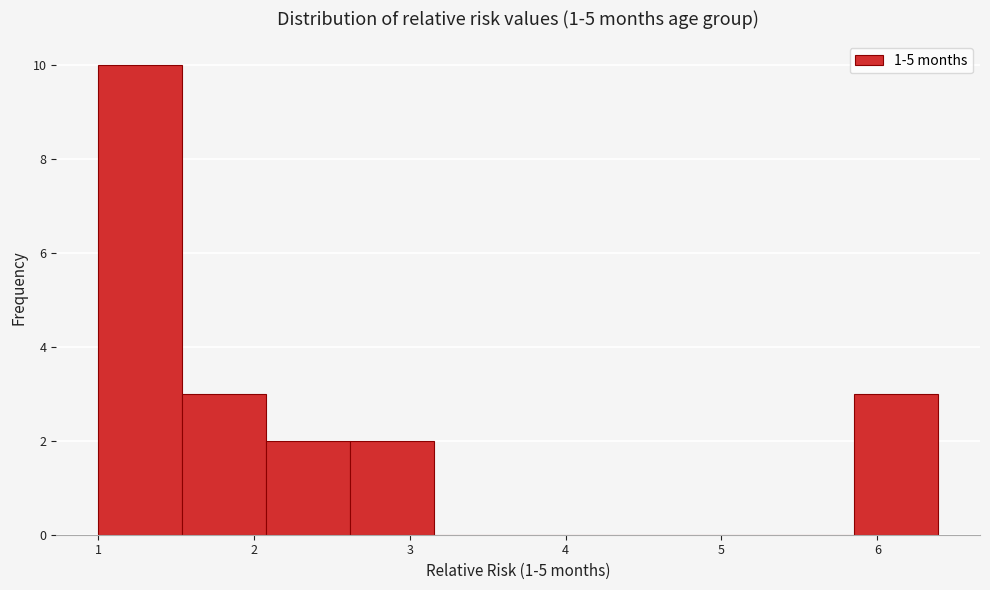

How tall is the bar that spans 2.6 to 3.2 on the x-axis? Neither the bar edges nor the heights are printed on the chart, so give them approximately, as read against the axes.

2